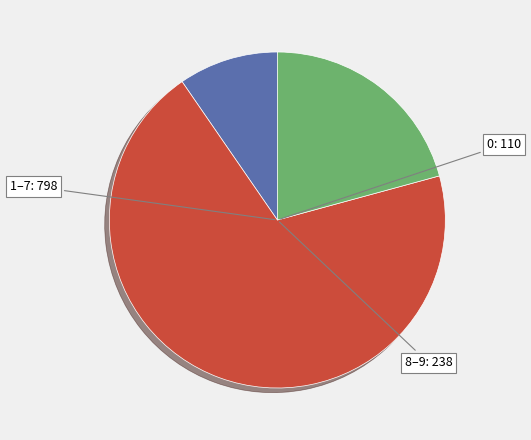

How many segments does this pie chart have?

3